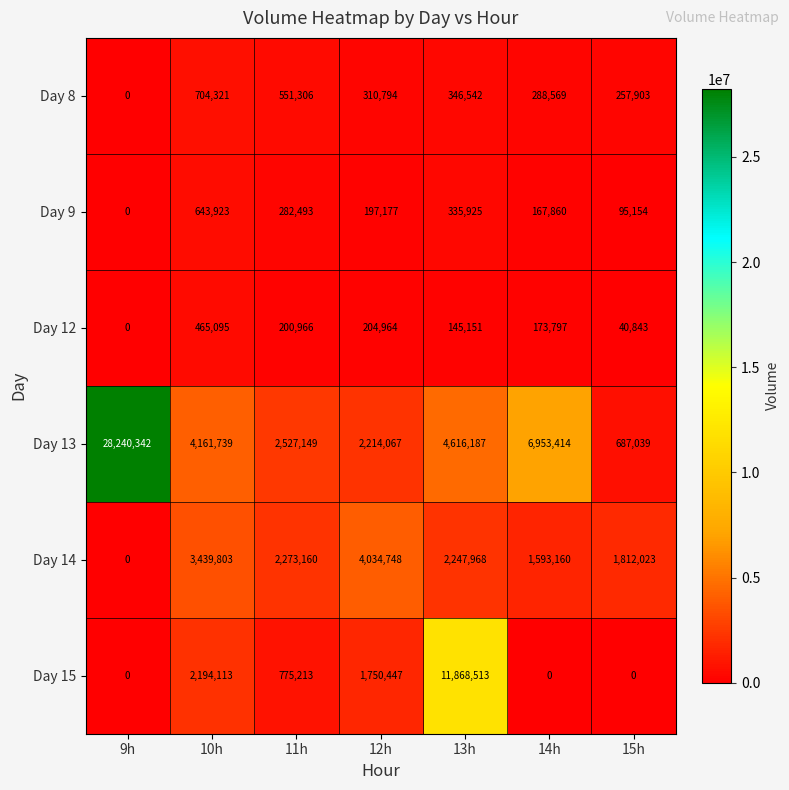

What is the approximate value of Day 8 at 12h, to the nearest 50?

310800